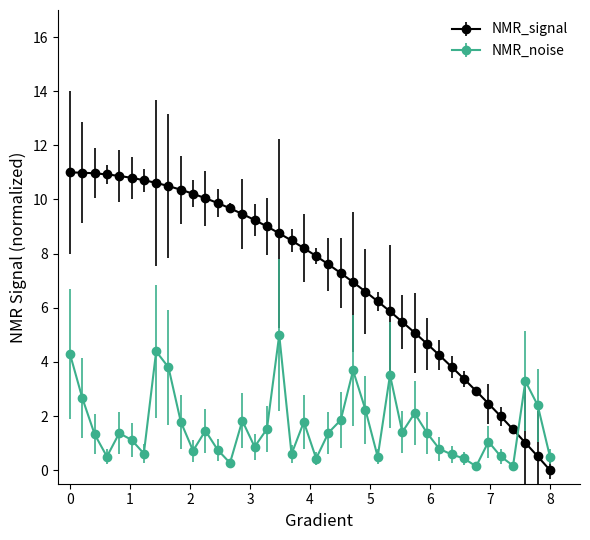

Which series has the largest range (max minus min)?

NMR_signal